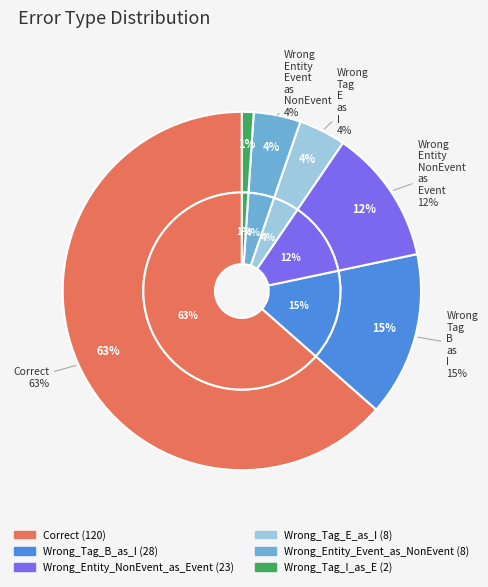

What percentage is the Wrong_Entity_NonEvent_as_Event slice, to the nearest percent?

12%